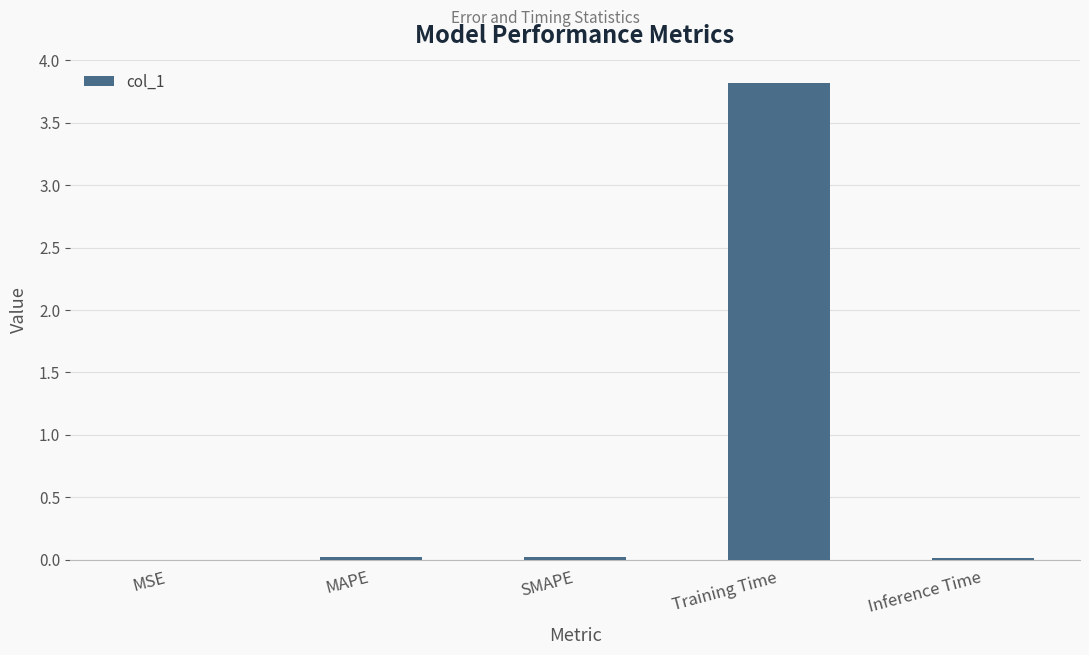

What is the greatest value displayed?

3.8